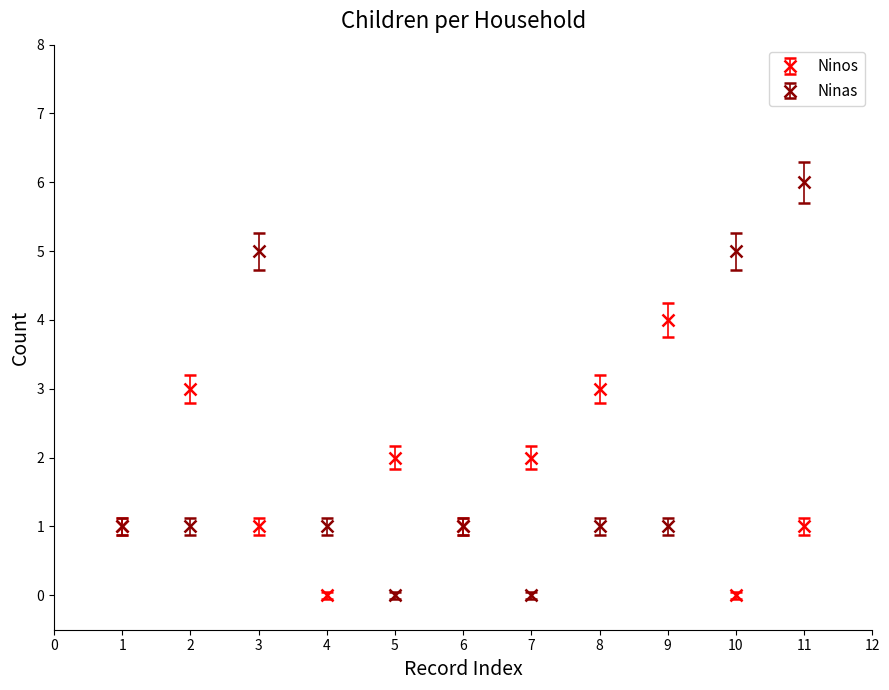

Which series has the largest range (max minus min)?

Ninas